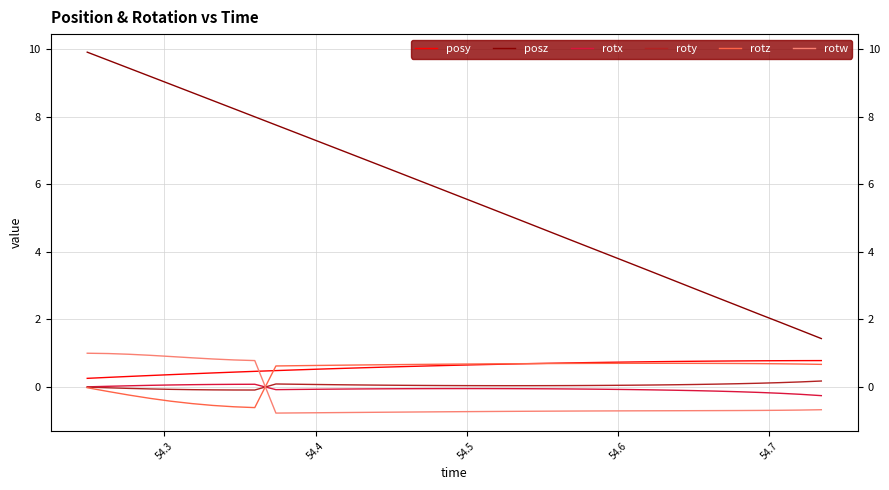

After their last crossing, which series has the higher values: rotw or rotx?

rotx